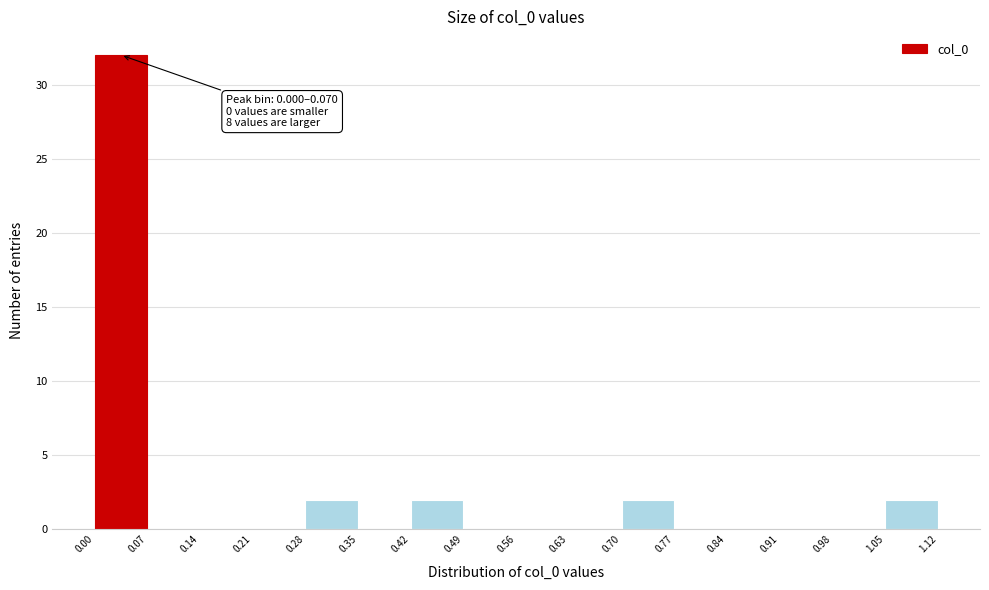

Which range on the x-axis has the tallest bar?

0.00 to 0.07